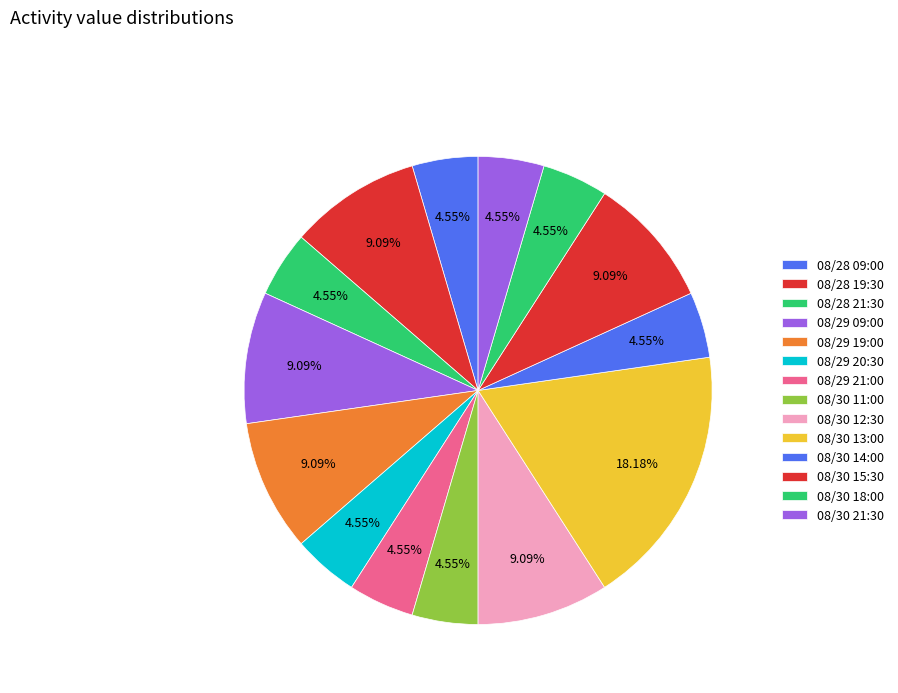

True or false: 08/29 19:00 accounts for 22% of the total.

False